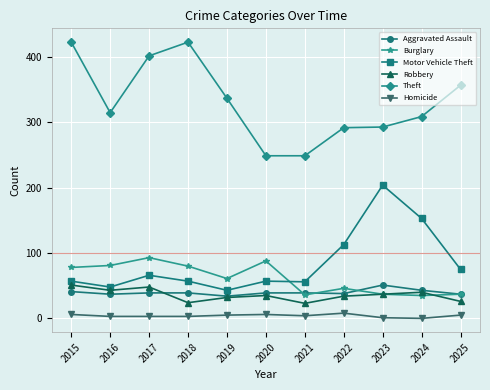

True or false: Burglary and Theft intersect in this chart.

False